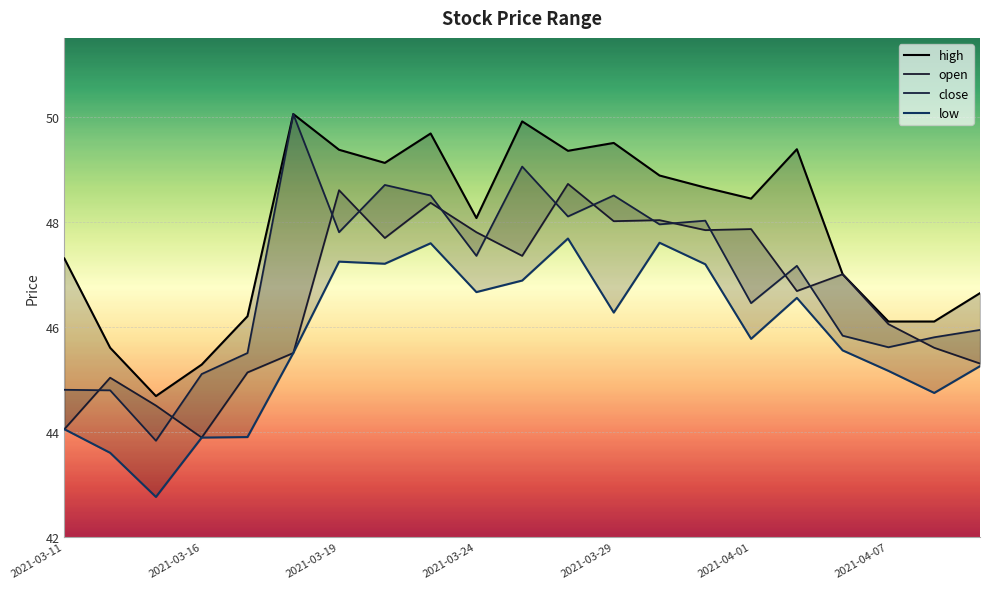

What is the difference between the maximum and minimum values in the close series?

6.2